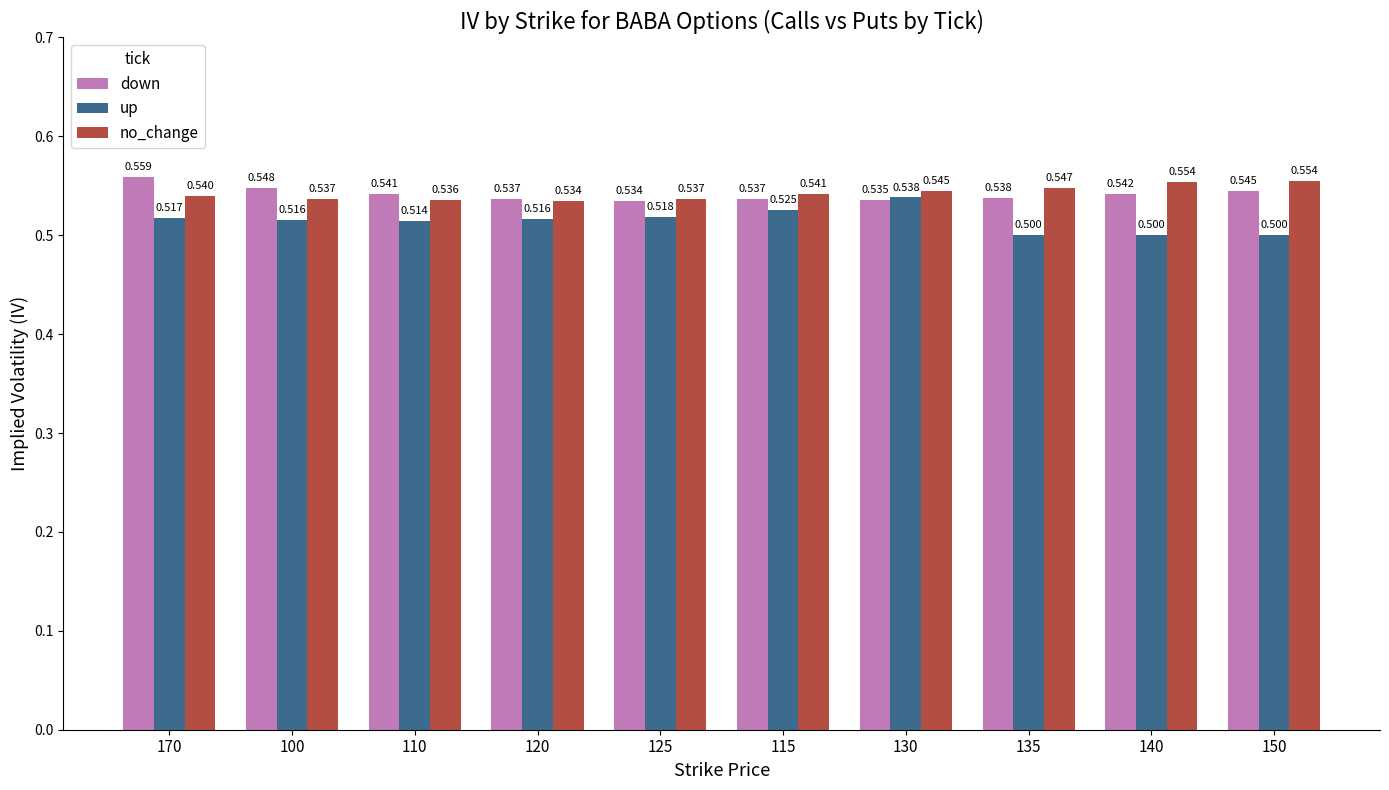

List the series in order of their peak value, lowest first.

up, no_change, down